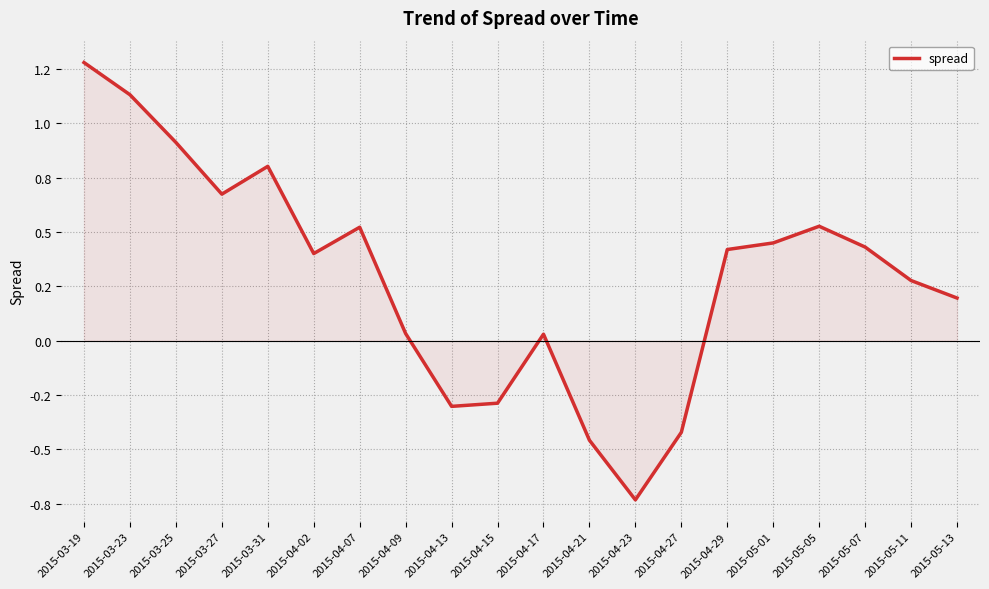

List the labels in order of value, largest first.

2015-03-19, 2015-03-23, 2015-03-25, 2015-03-31, 2015-03-27, 2015-05-05, 2015-04-07, 2015-05-01, 2015-05-07, 2015-04-29, 2015-04-02, 2015-05-11, 2015-05-13, 2015-04-09, 2015-04-17, 2015-04-15, 2015-04-13, 2015-04-27, 2015-04-21, 2015-04-23